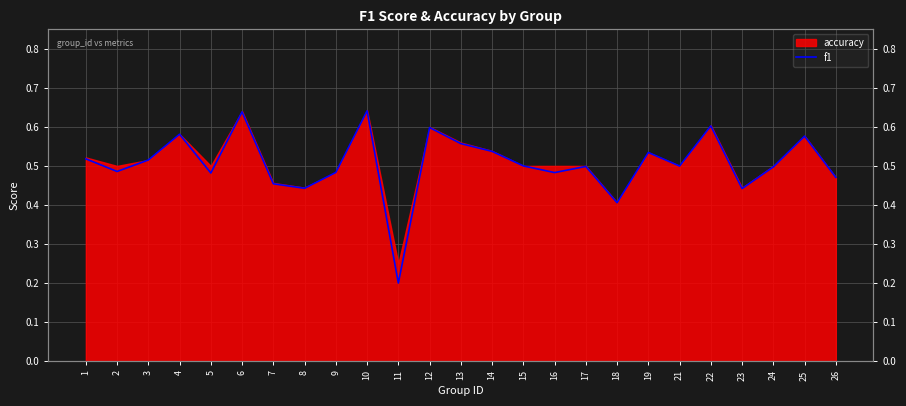

Does the chart display data point markers on the line(s)?

No